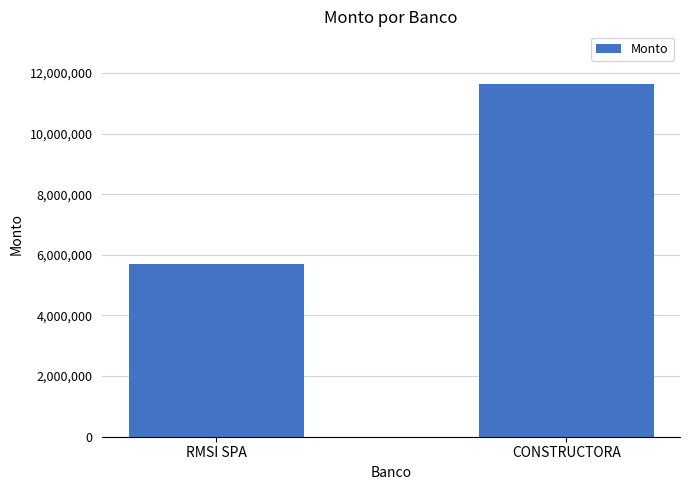

List the labels in order of value, largest first.

CONSTRUCTORA, RMSI SPA